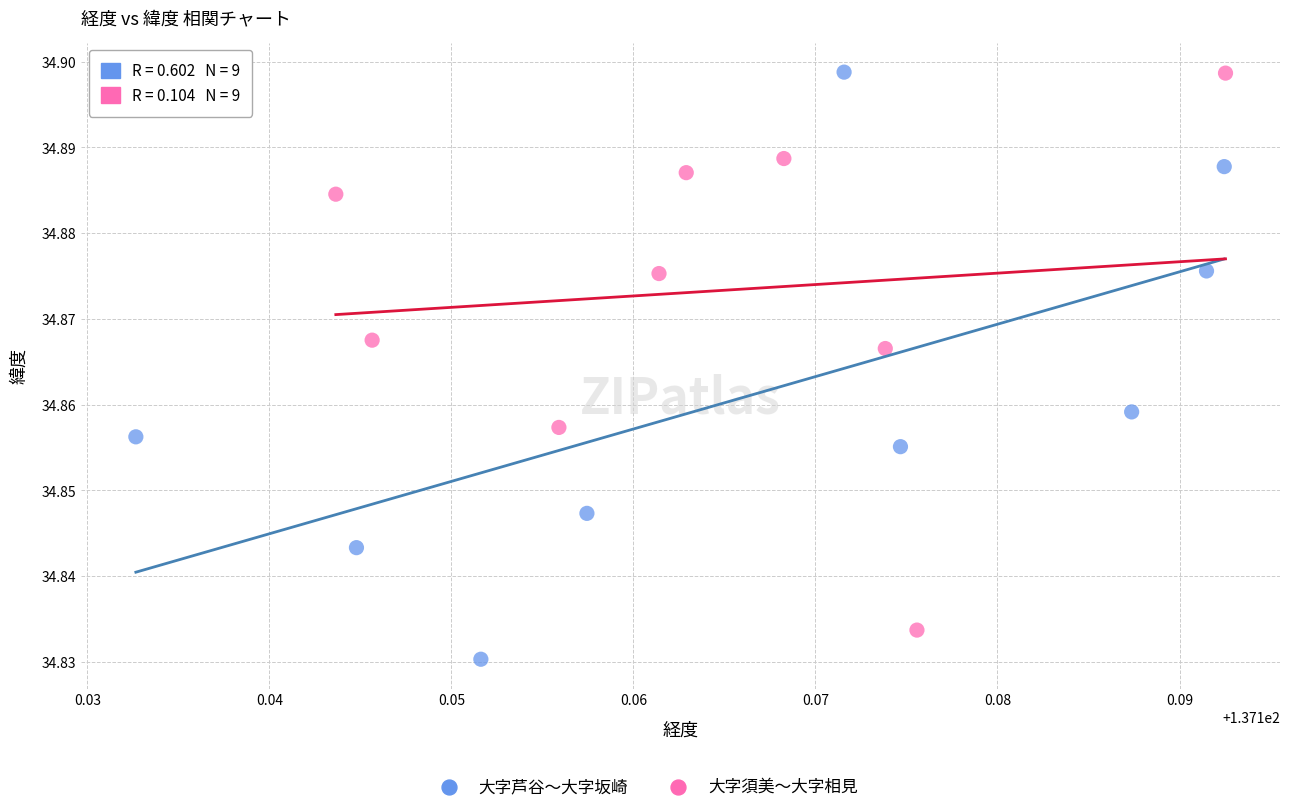

Which series has the widest spread of Y values?

大字芦谷〜大字坂崎